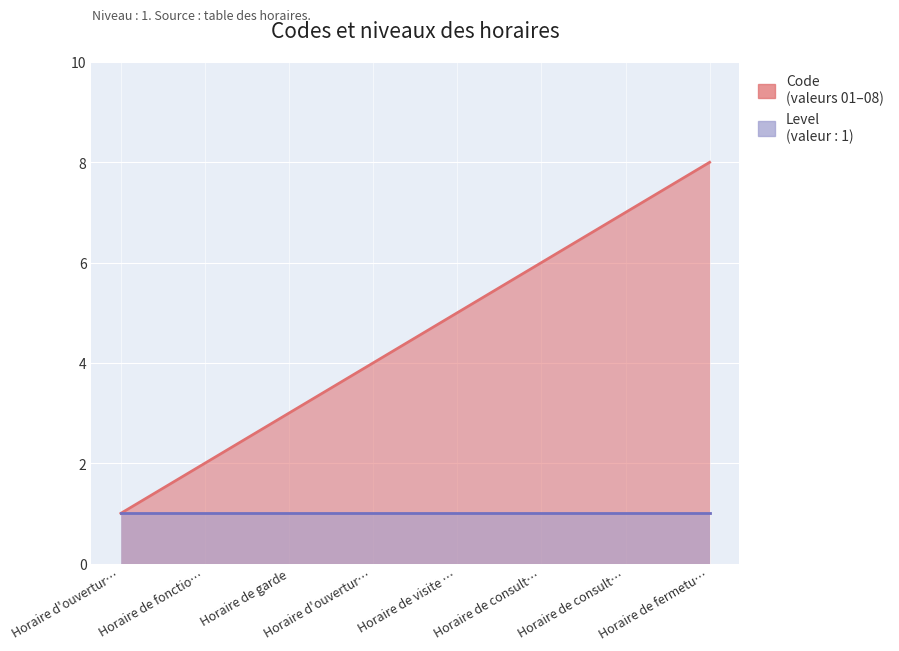

How many values are between 3 and 7?

5